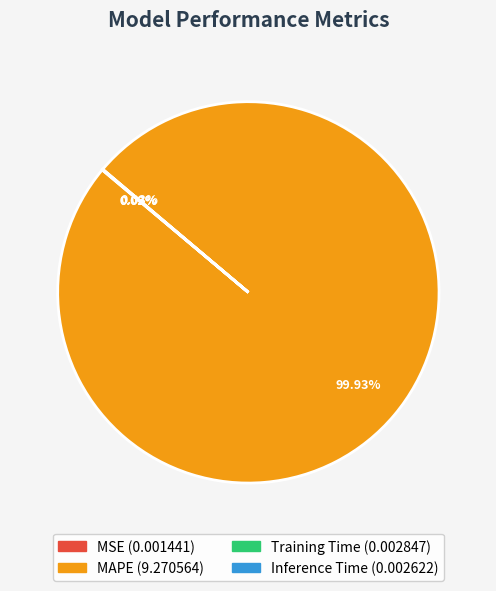

Which slice is the largest?

MAPE